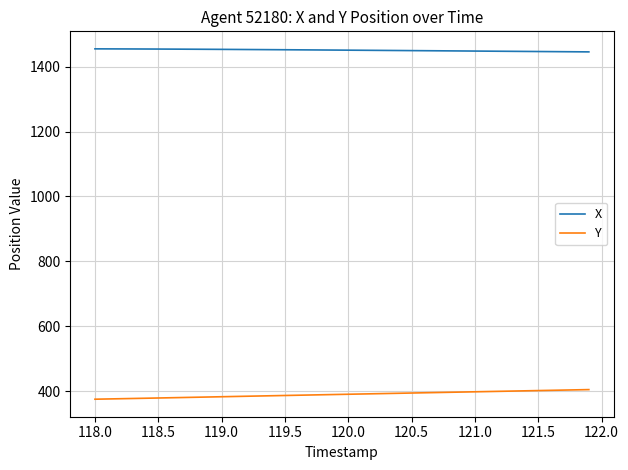

What is the difference between the maximum and minimum values in the Y series?

29.6